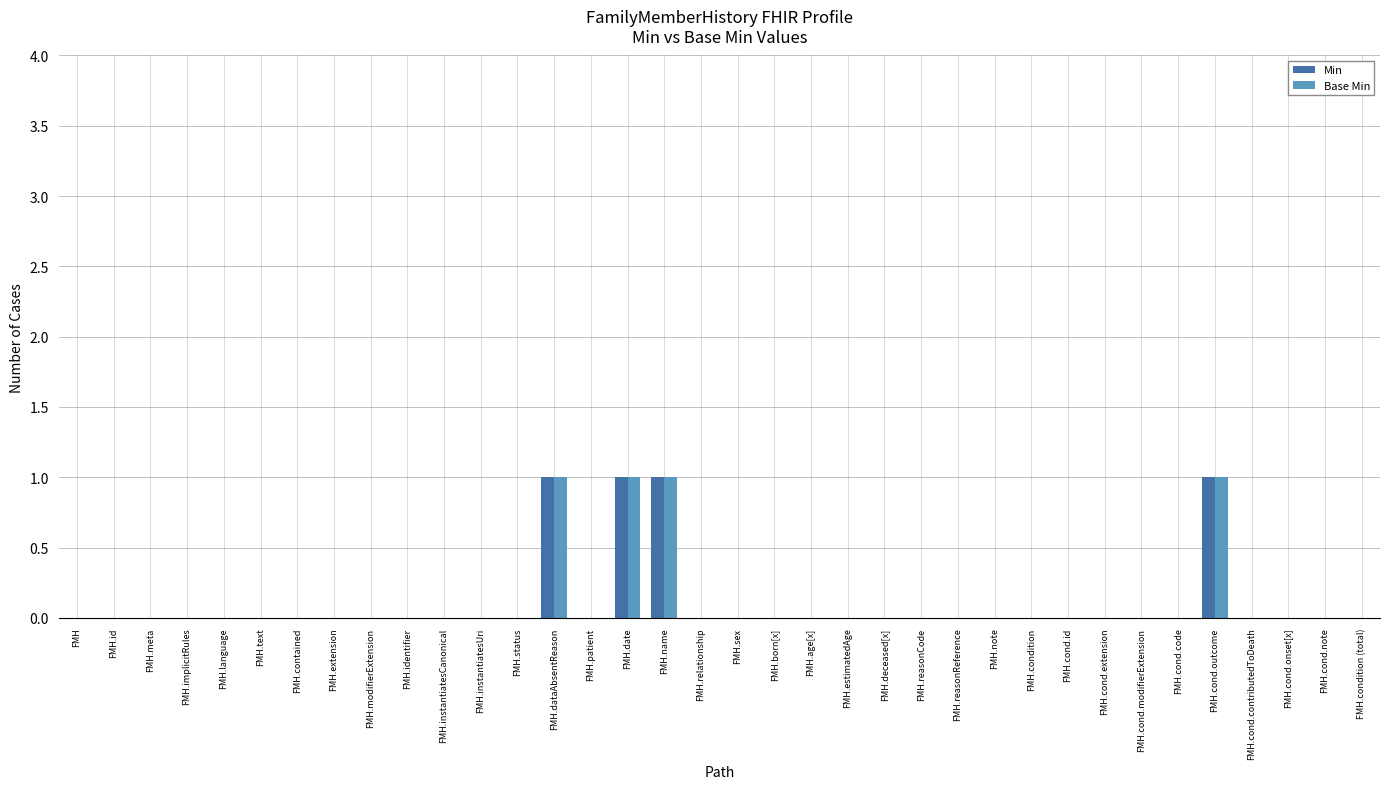

The Base Min series shows 0 at FMH.cond.onset[x]. True or false?

True